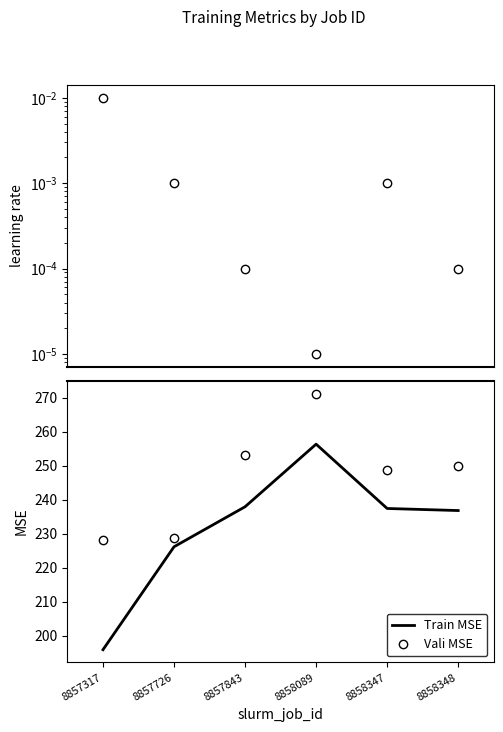

Is the value of Vali MSE at 8858348 greater than the value of Train MSE at 8857843?

Yes